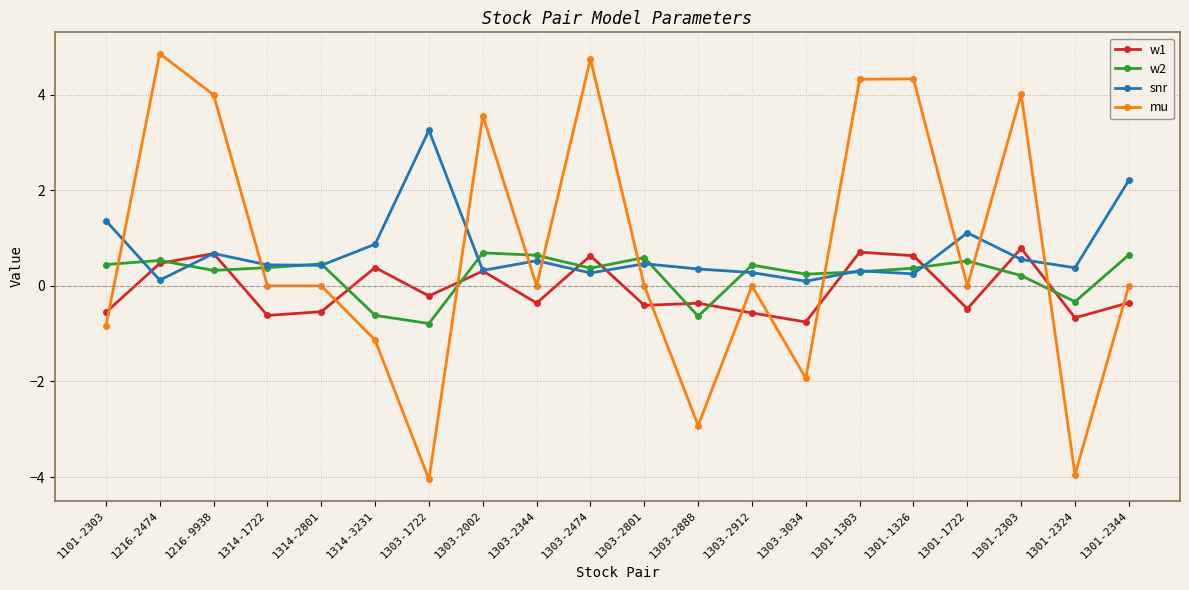

After their last crossing, which series has the higher values: mu or w1?

mu